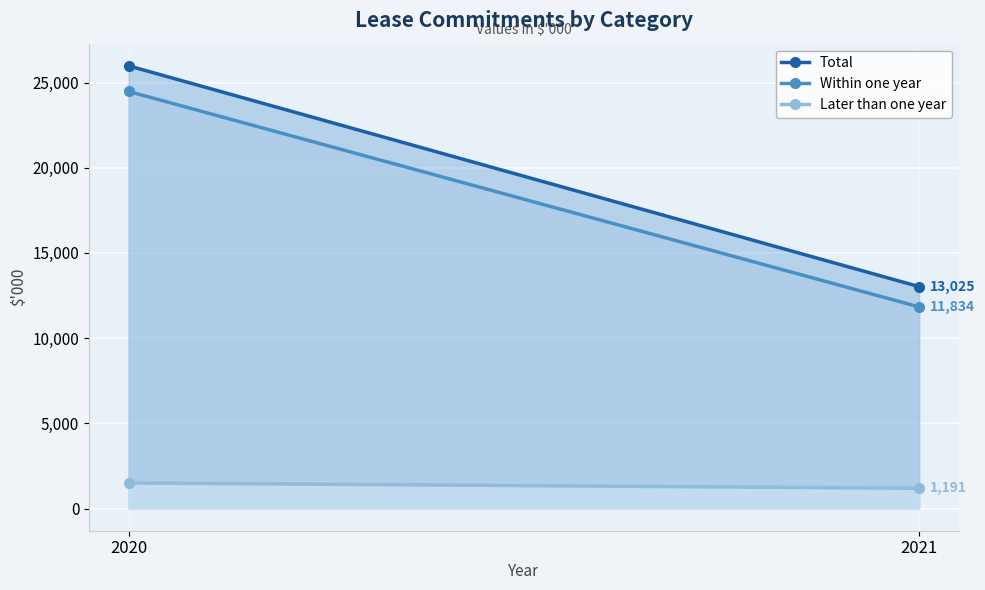

The value of Later than one year at 2021 is 648. True or false?

False